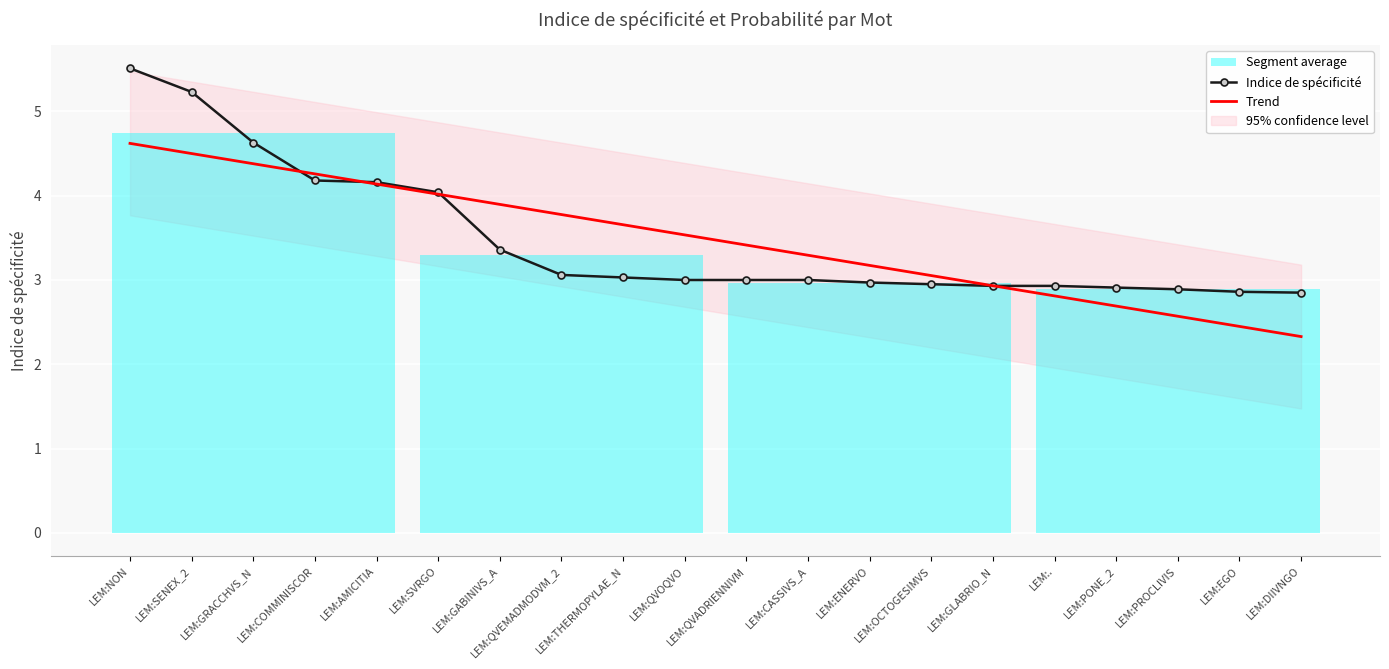

What position from the right is LEM:SVRGO?

15